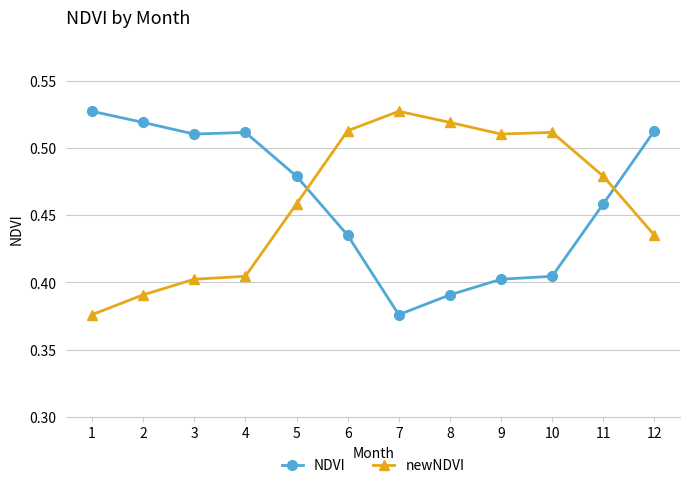

Which category has the lowest value in the NDVI series?

7